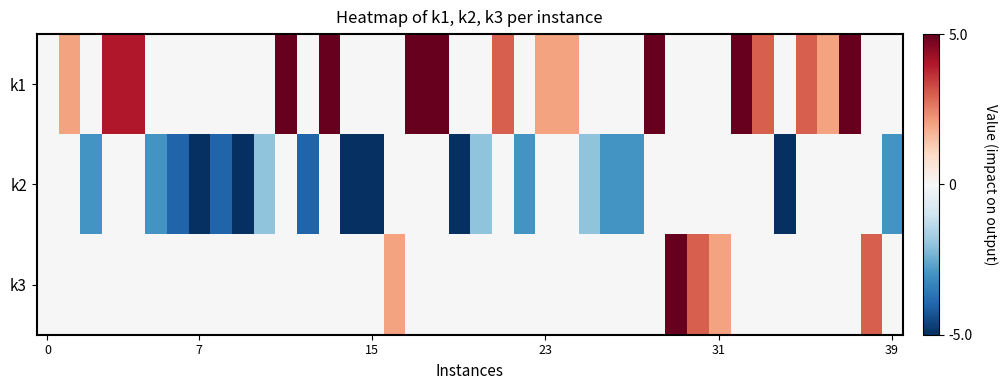

Reading left to right, list all the values displayed in this chart.

k1: 0	2	0	4	4	0	0	0	0	0	0	5	0	5	0	0	0	5	5	0	0	3	0	2	2	0	0	0	5	0	0	0	5	3	0	3	2	5	0	0
k2: 0	0	-3	0	0	-3	-4	-5	-4	-5	-2	0	-4	0	-5	-5	0	0	0	-5	-2	0	-3	0	0	-2	-3	-3	0	0	0	0	0	0	-5	0	0	0	0	-3
k3: 0	0	0	0	0	0	0	0	0	0	0	0	0	0	0	0	2	0	0	0	0	0	0	0	0	0	0	0	0	5	3	2	0	0	0	0	0	0	3	0